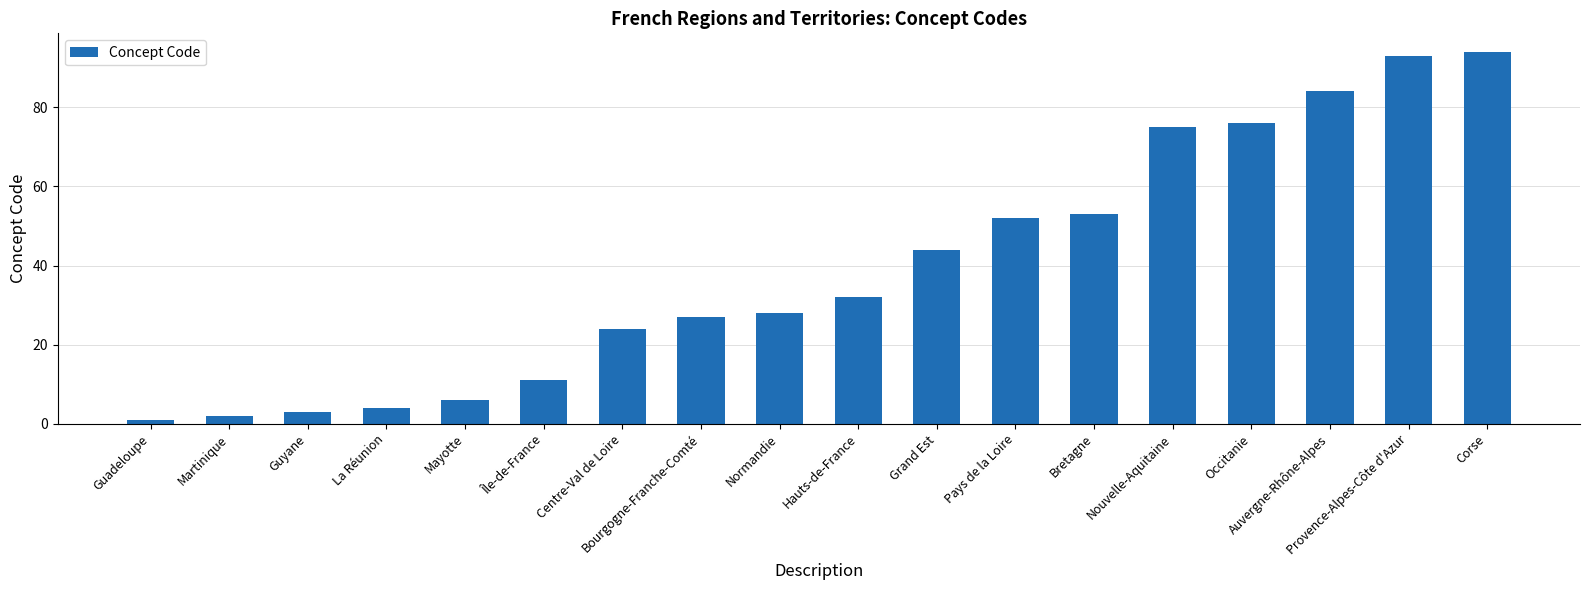

The value at La Réunion is 7. True or false?

False